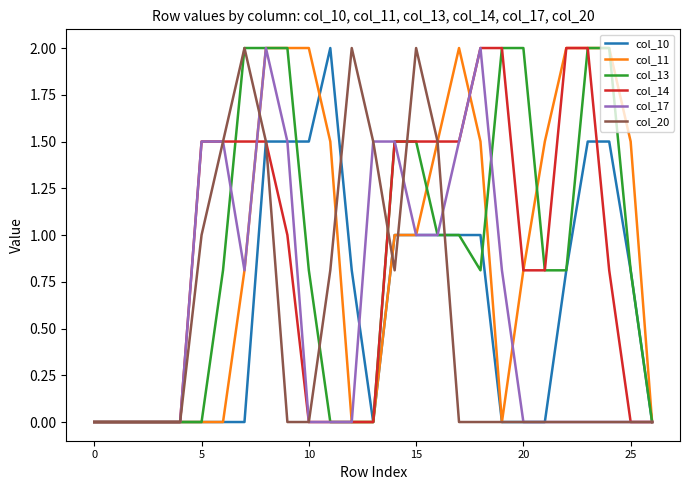

What is the maximum value shown in the chart?

2.0